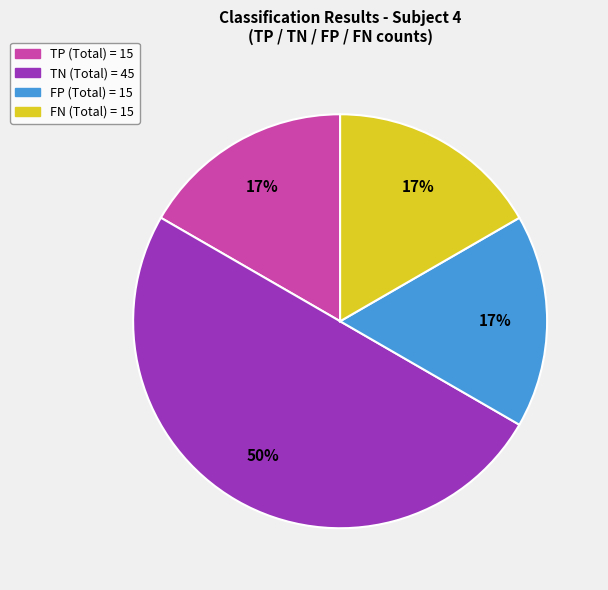

To the nearest percent, what is the difference between the largest and smallest slice percentages?

33%